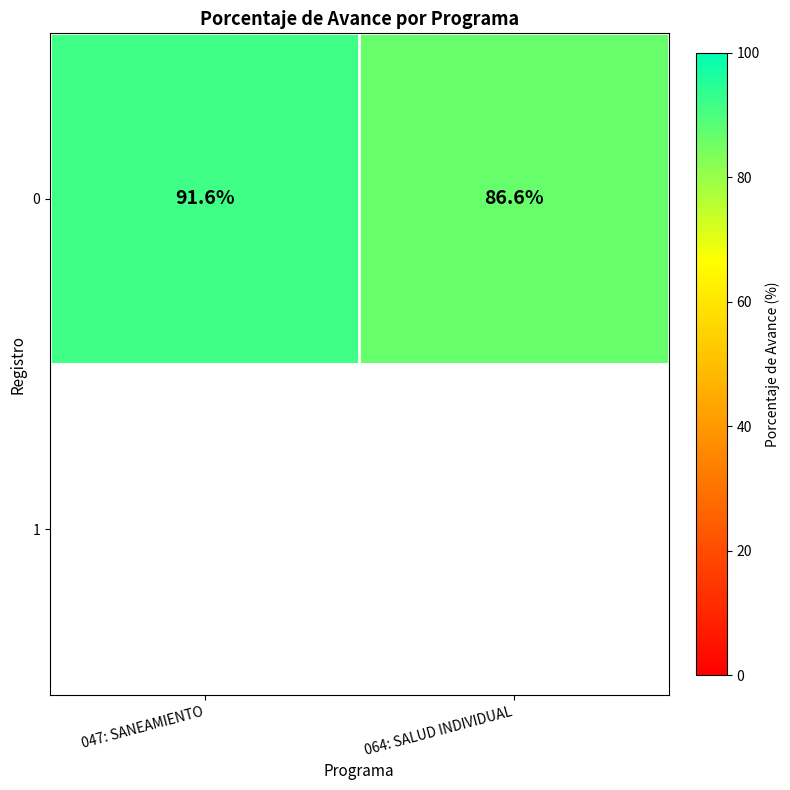

The 0 series shows 91.6 at 047: SANEAMIENTO. True or false?

True